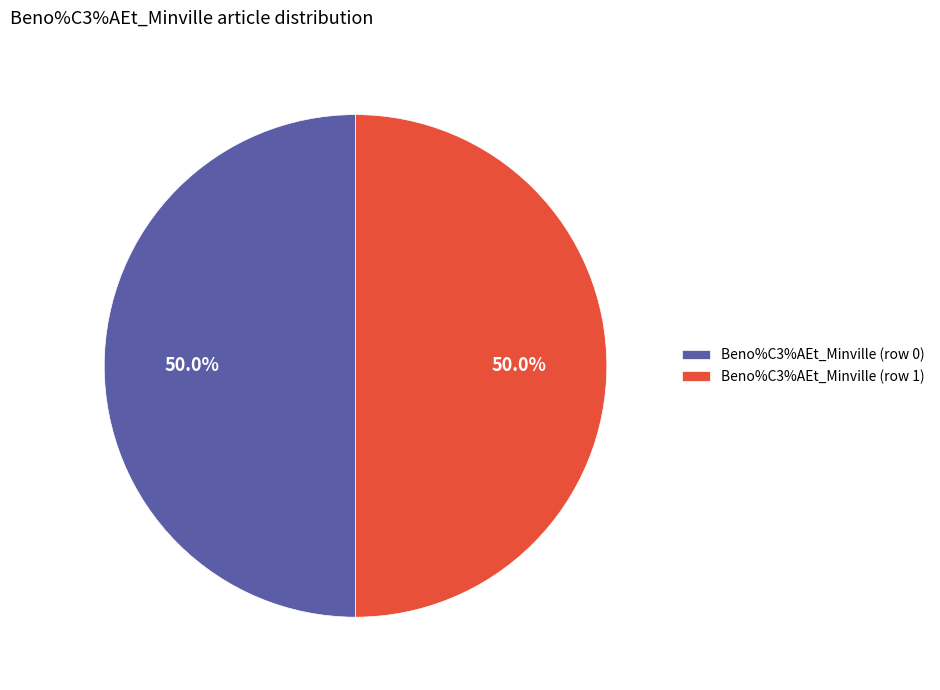

Is it true that Beno%C3%AEt_Minville (row 0) is 9% of the pie?

False